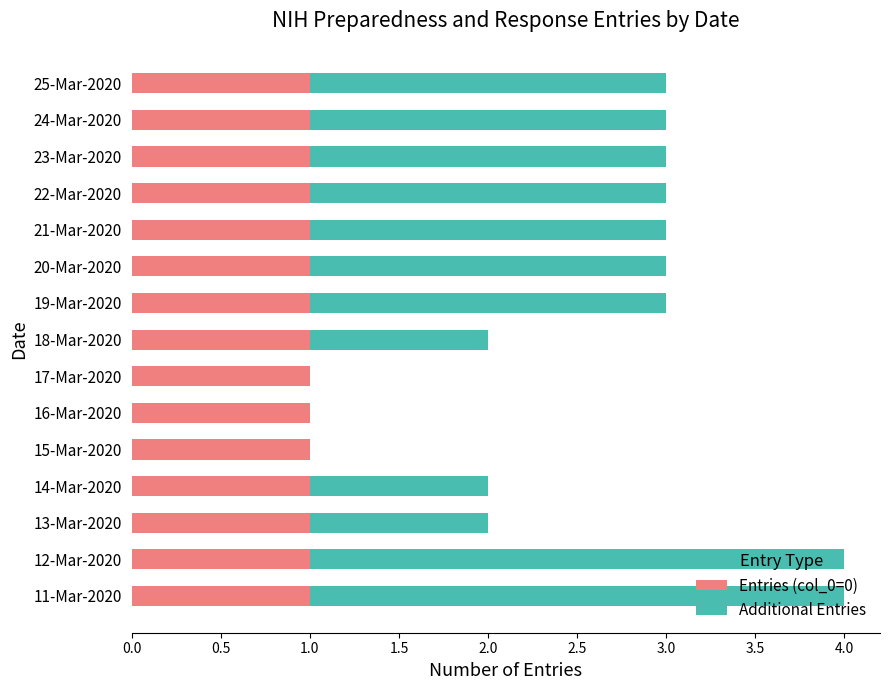

True or false: Entries (col_0=0) has a value of 2 at 11-Mar-2020.

False